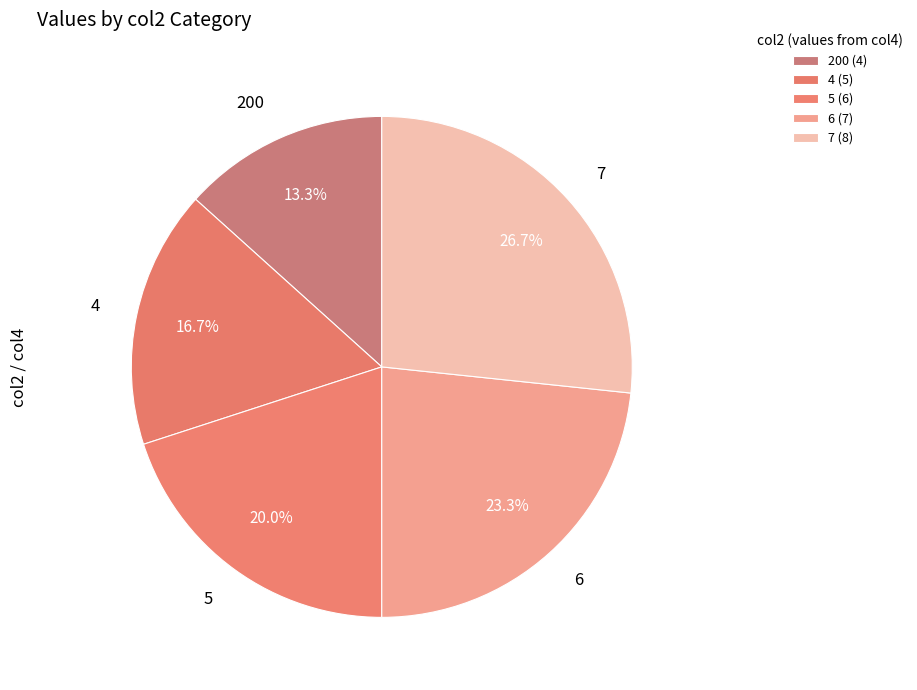

What is the smallest slice in the pie chart?

200